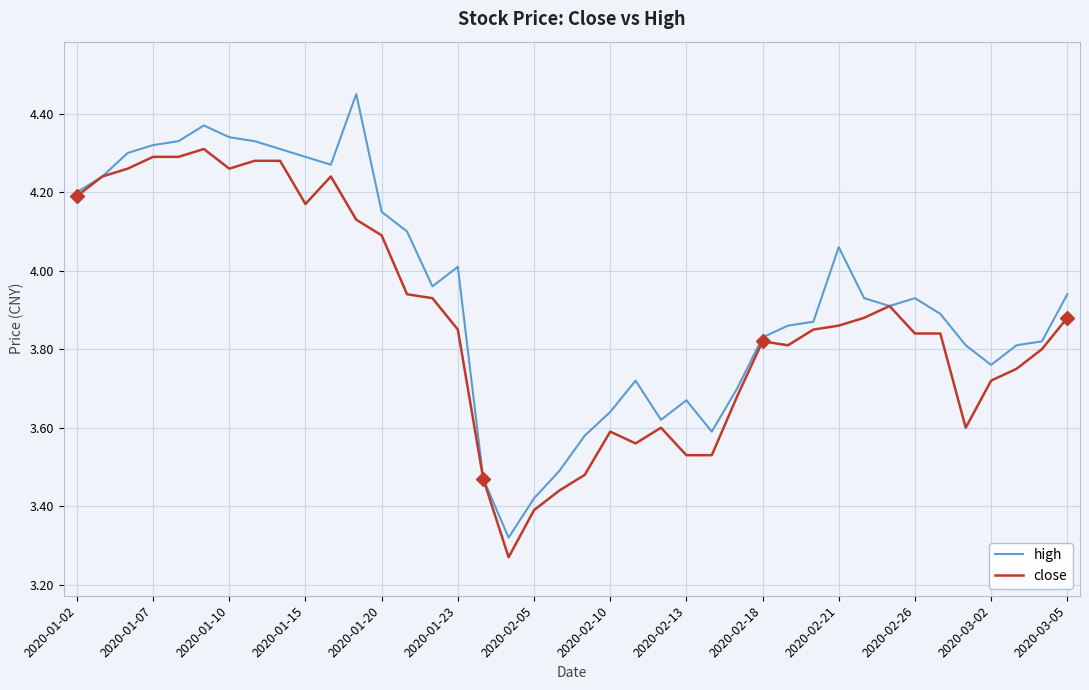

Which series has the largest total across all categories?

high